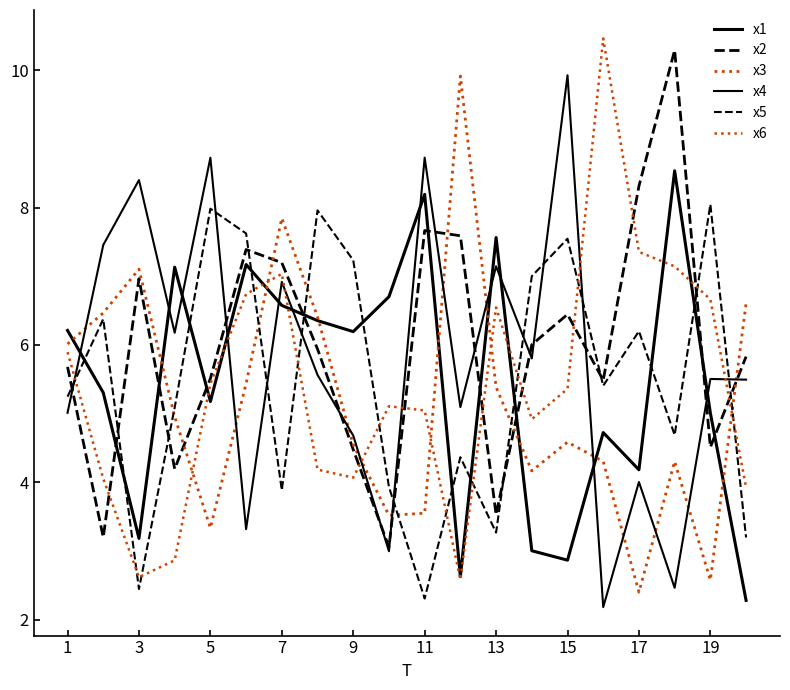

How many interior local peaks does the x5 series have?

7